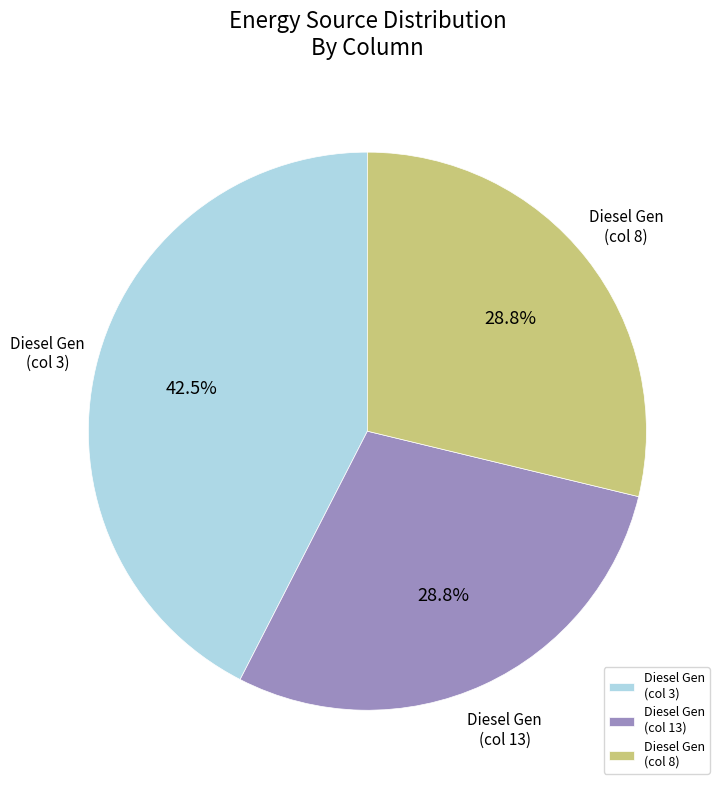

How much of the chart is everything except Diesel Gen (col 8)?

71.2%